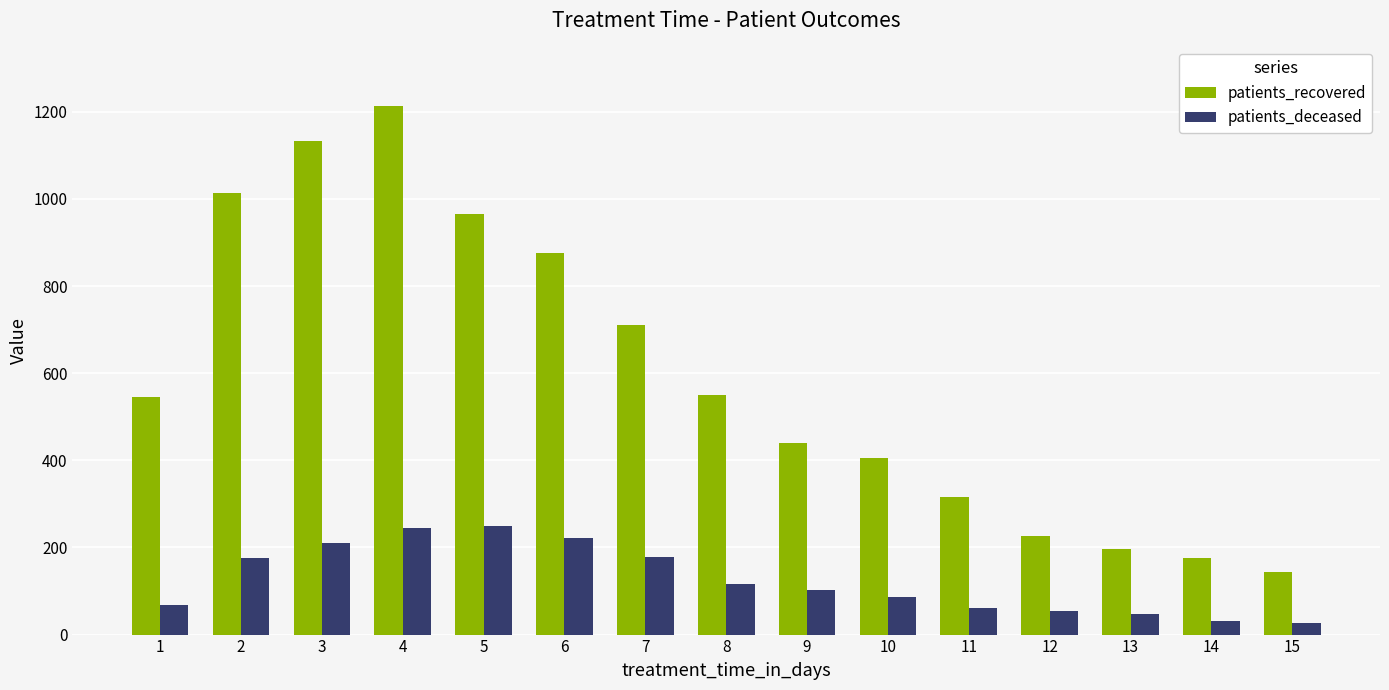

What is the minimum value for patients_recovered?

143